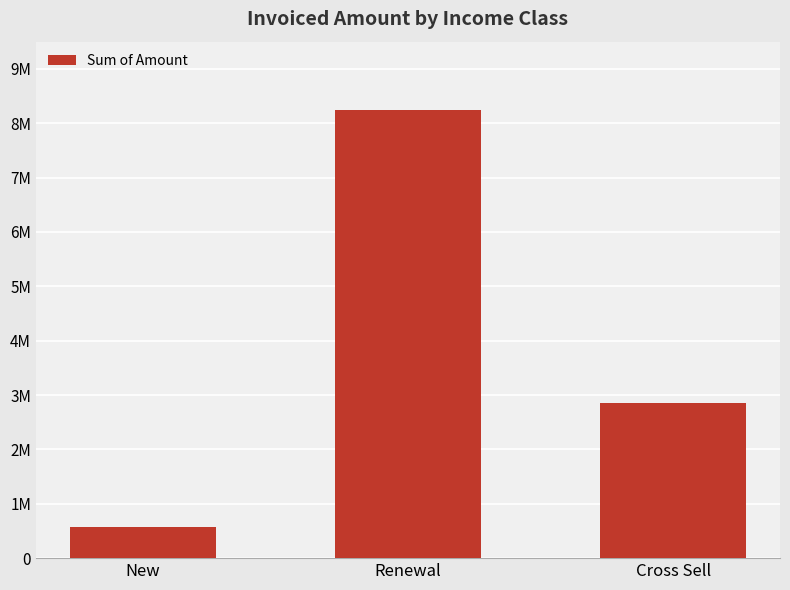

What position from the right is Renewal?

2